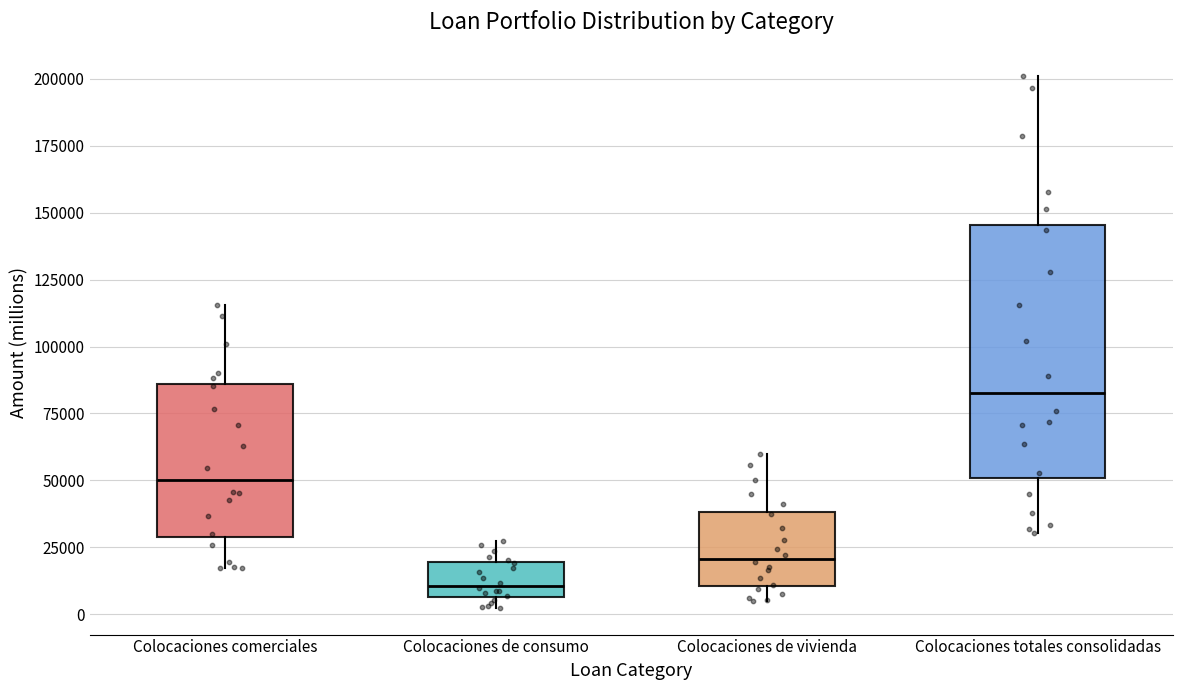

Where is the upper edge of the box for Colocaciones de consumo on the y-axis? The values are not printed on the chart, so give them approximately, as read against the axis.

20000